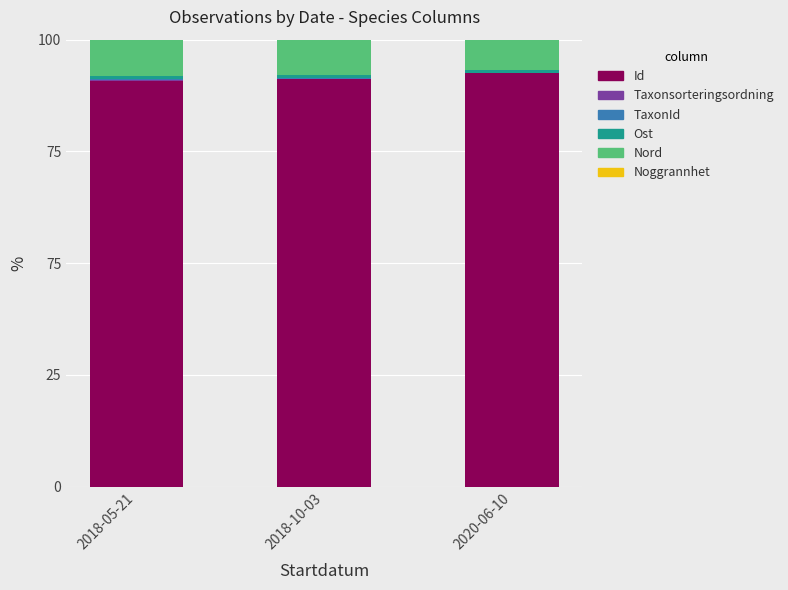

Rank the categories by Id value from highest to lowest.

2020-06-10, 2018-10-03, 2018-05-21